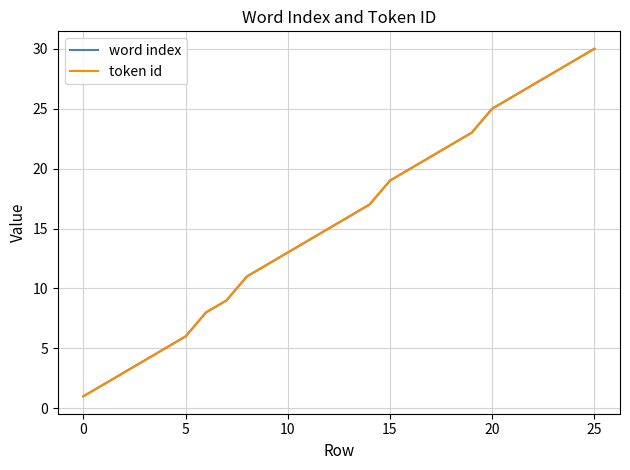

At how many categories does at least one series exceed 16?

12